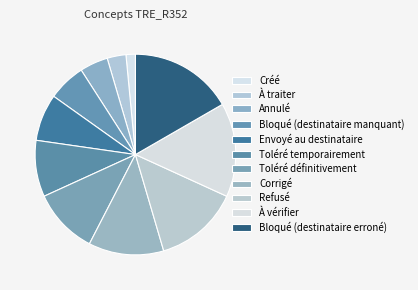

Rank the categories by value from lowest to highest.

Créé, À traiter, Annulé, Bloqué (destinataire manquant), Envoyé au destinataire, Toléré temporairement, Toléré définitivement, Corrigé, Refusé, À vérifier, Bloqué (destinataire erroné)